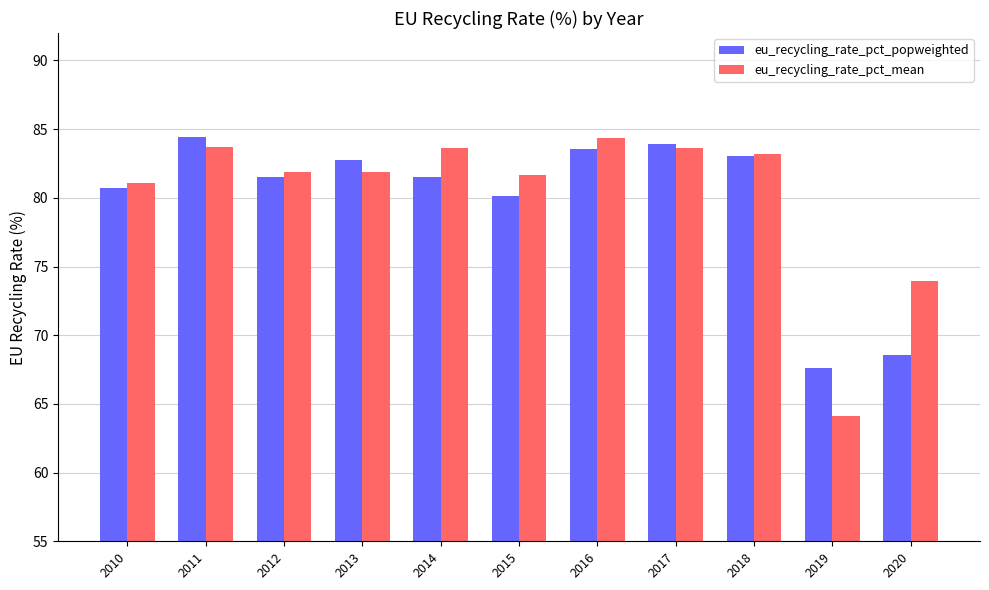

What is the greatest value displayed?

84.4